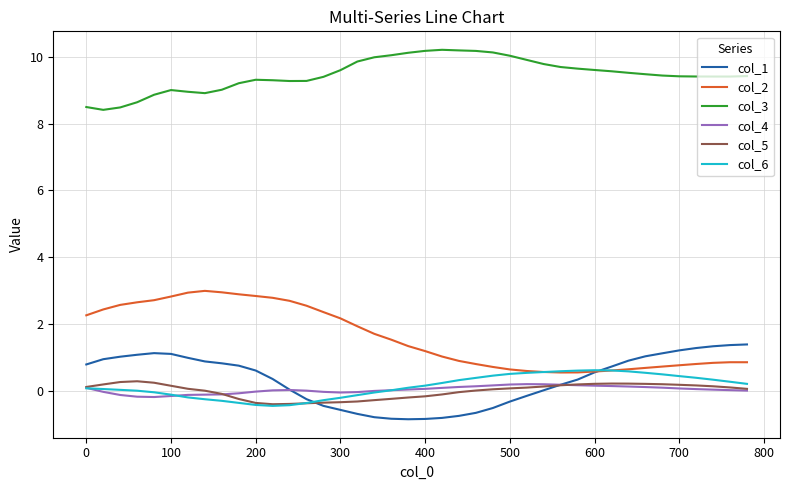

What are all the series names shown in the legend?

col_1, col_2, col_3, col_4, col_5, col_6